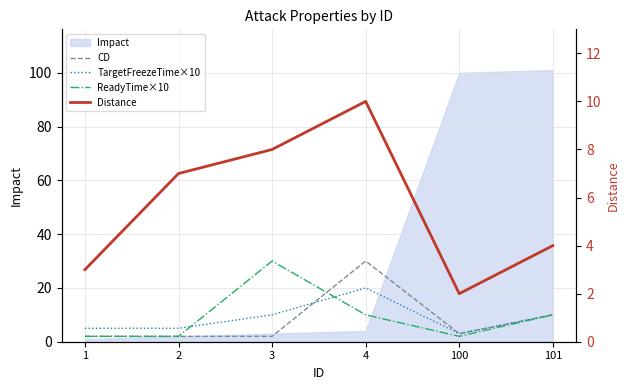

Which label corresponds to the largest value in the chart?

4